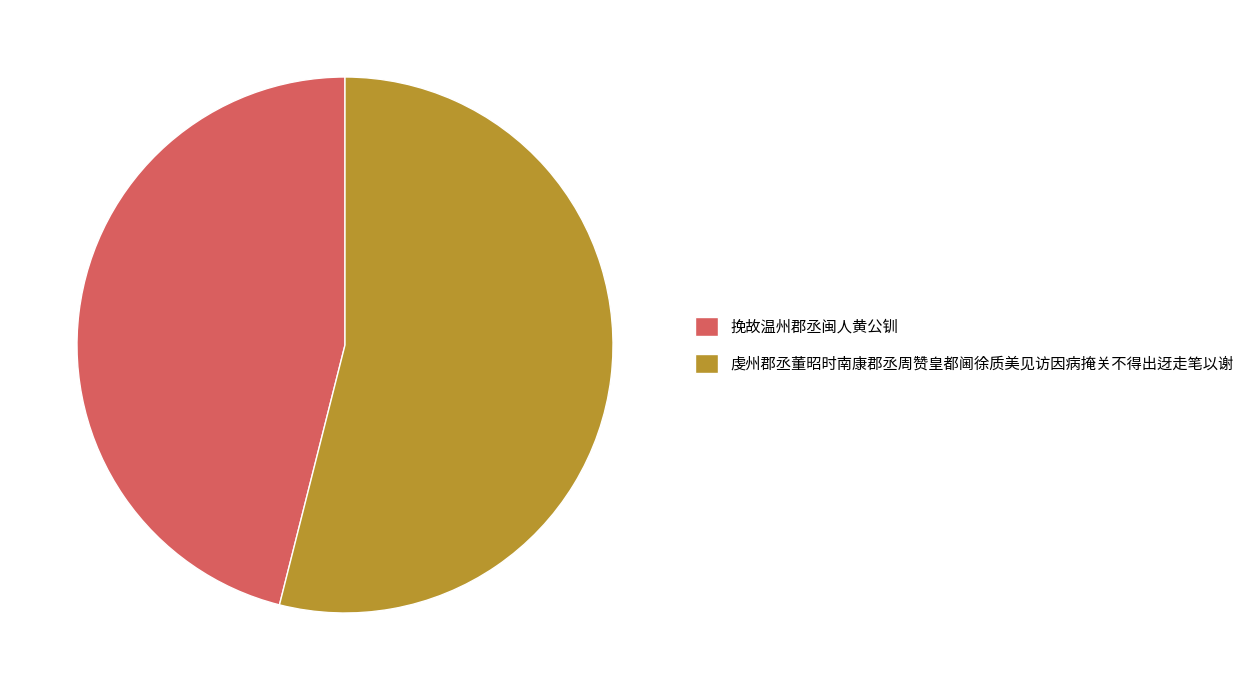

True or false: 挽故温州郡丞闽人黄公钏 accounts for 35% of the total.

False